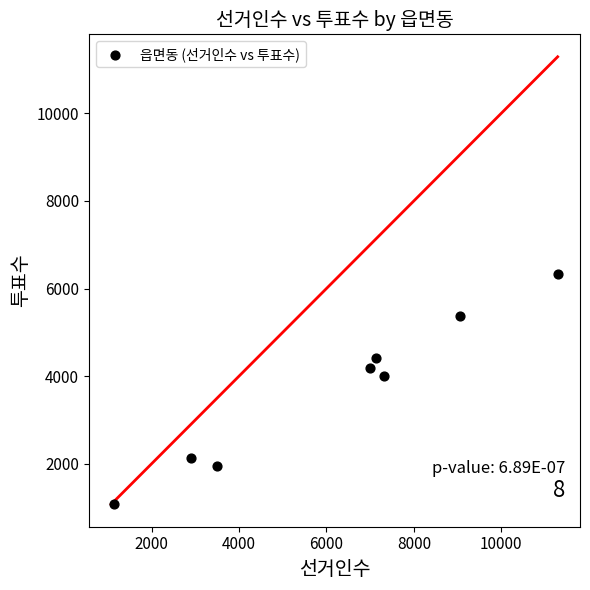

What Y value in the scatter plot is closest to 3703?

4001